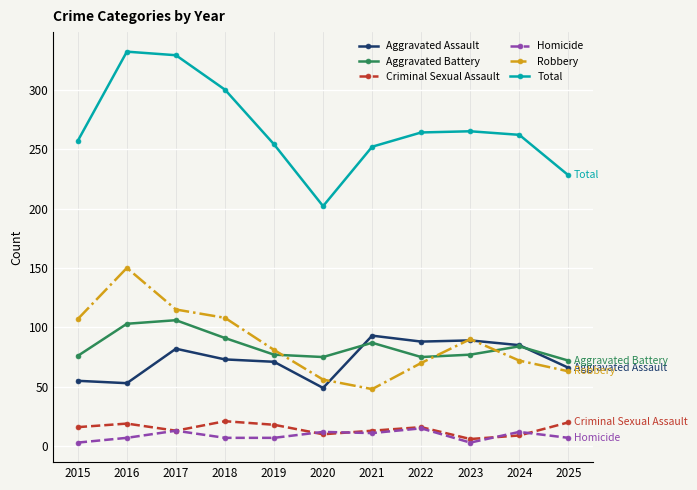

What is the sum of all Total values?

2945